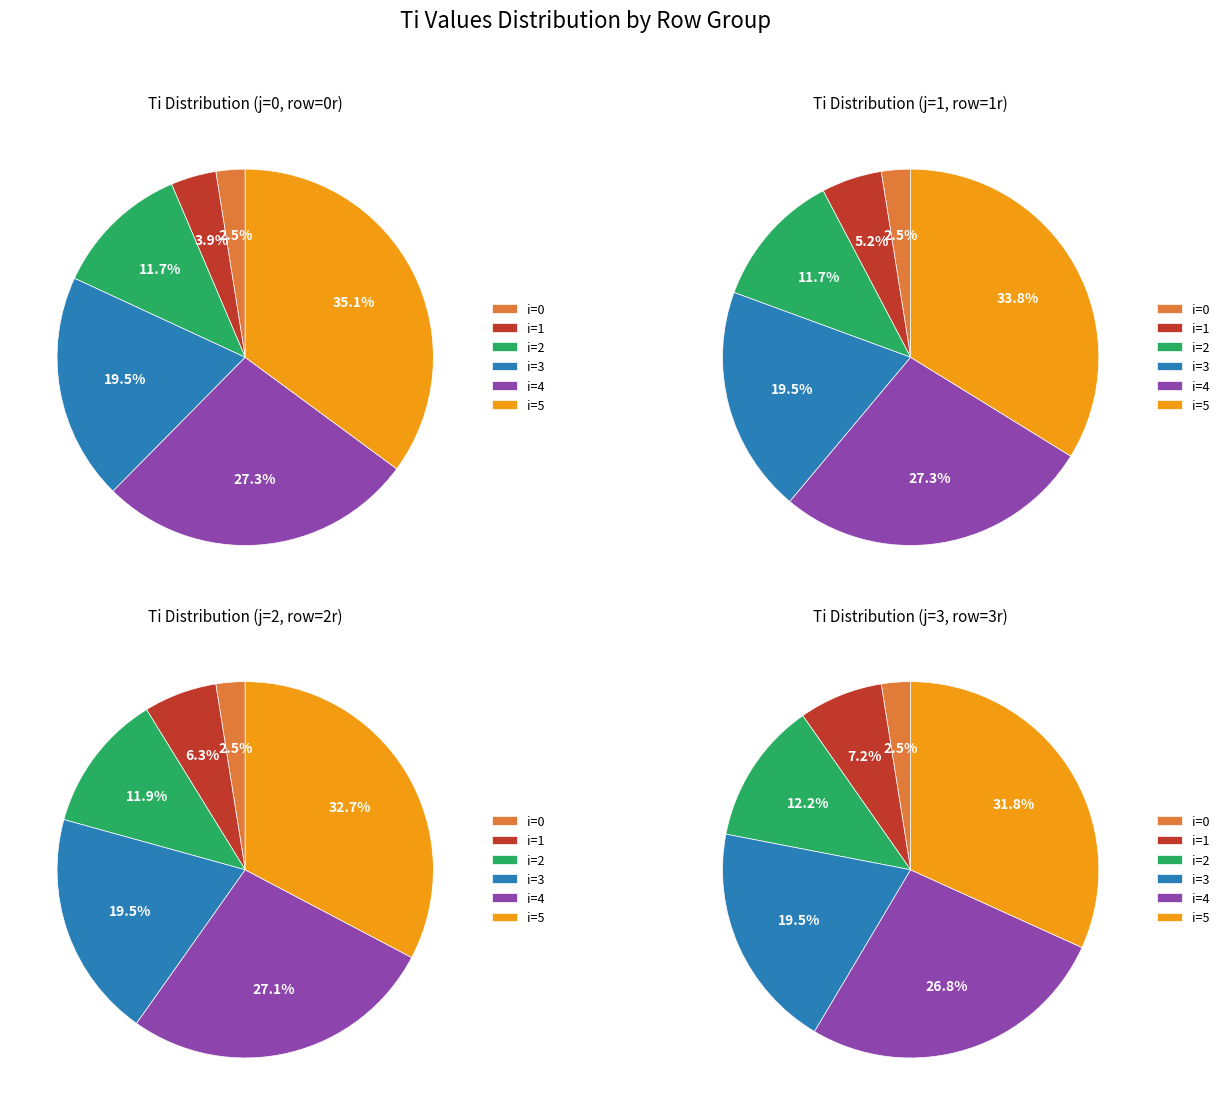

Which category has the biggest portion of the pie?

i=5